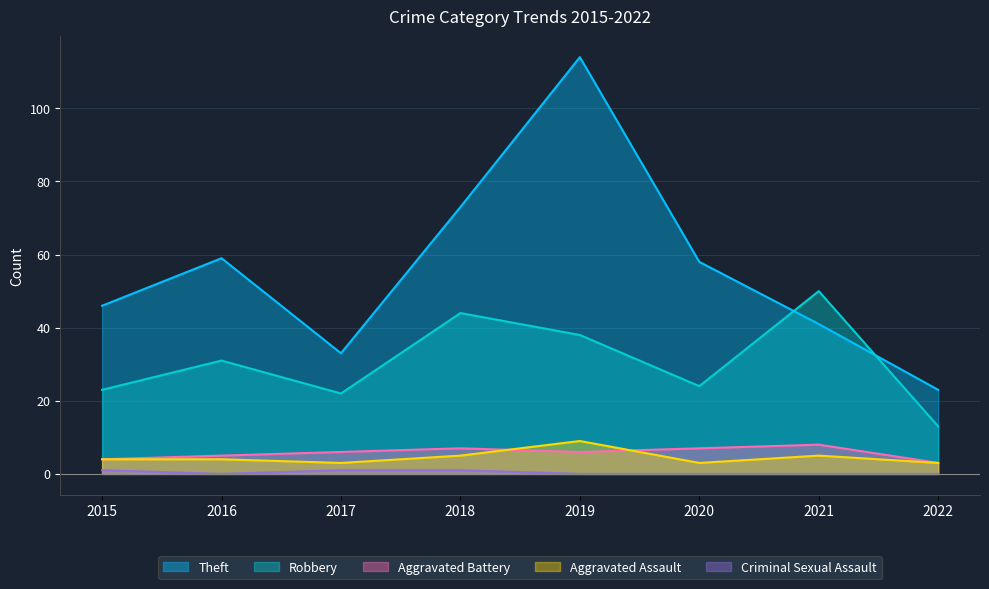

Between 2019 and 2021, which series saw the biggest shift?

Theft